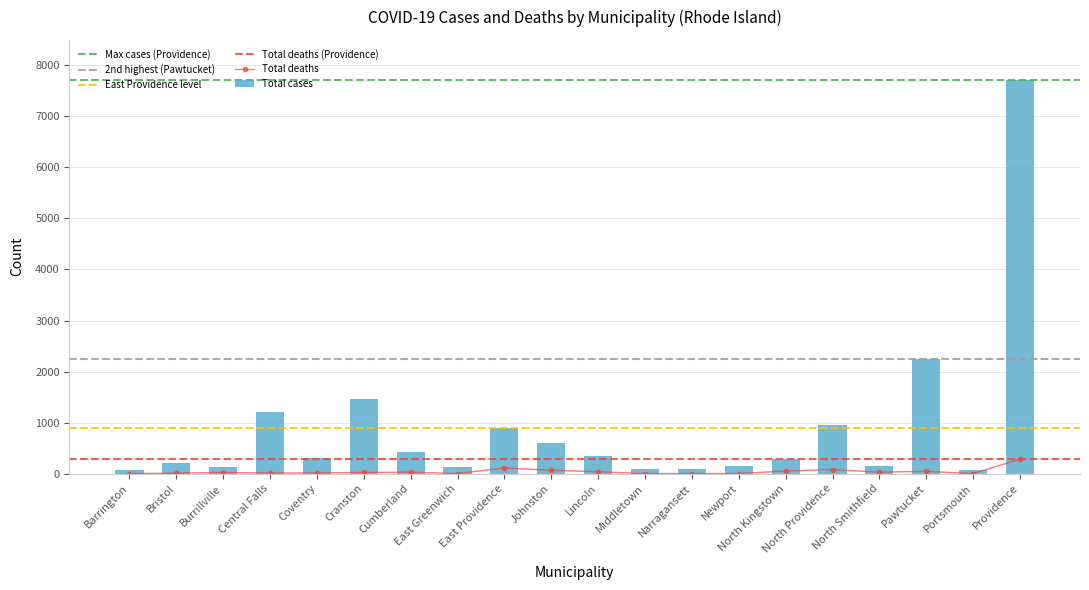

Is the value of Total deaths at Narragansett greater than the value of Total cases at Bristol?

No